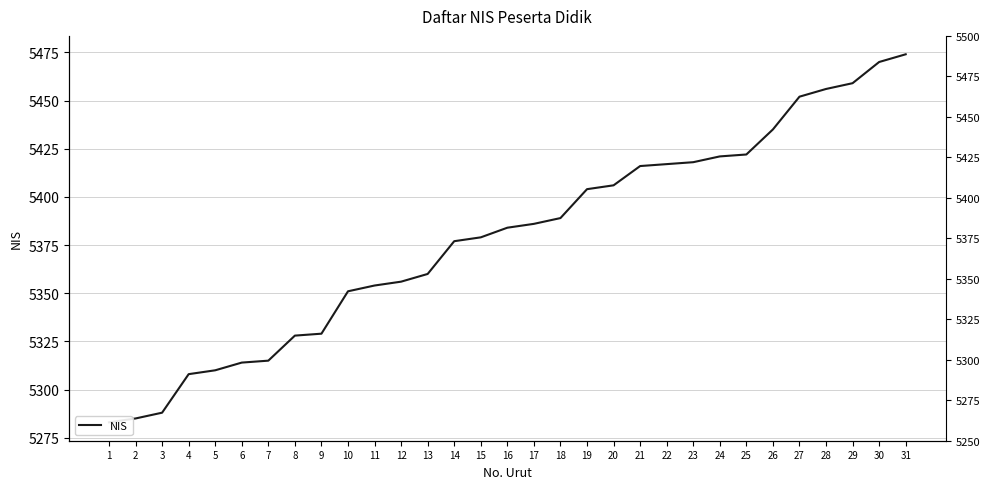

List the labels in order of value, smallest first.

1, 2, 3, 4, 5, 6, 7, 8, 9, 10, 11, 12, 13, 14, 15, 16, 17, 18, 19, 20, 21, 22, 23, 24, 25, 26, 27, 28, 29, 30, 31